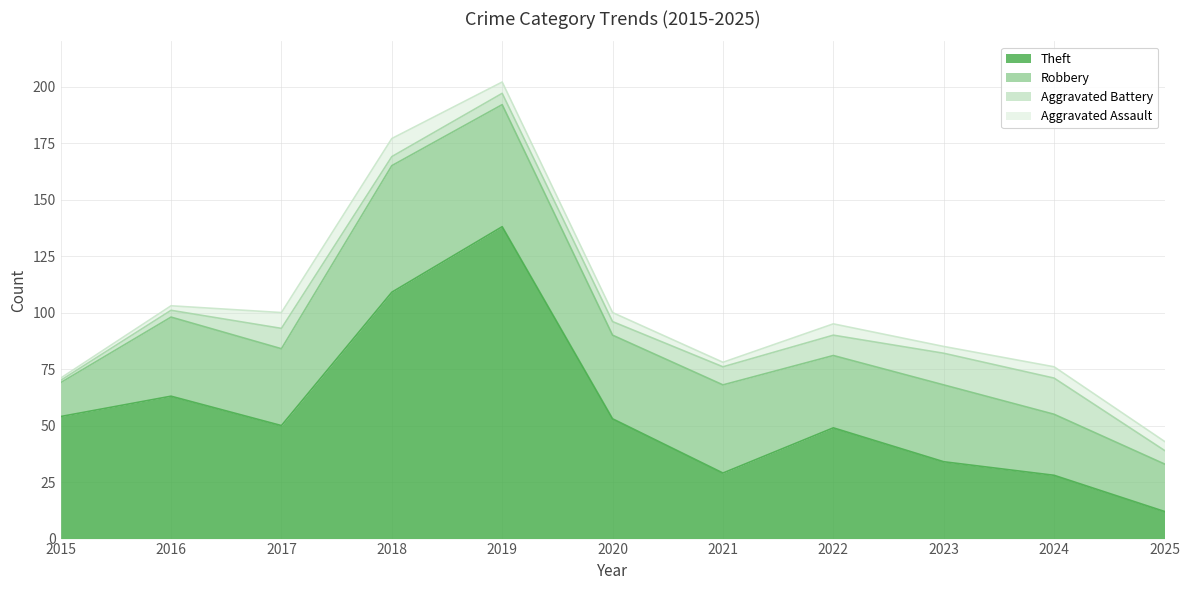

True or false: Aggravated Assault and Theft intersect in this chart.

False